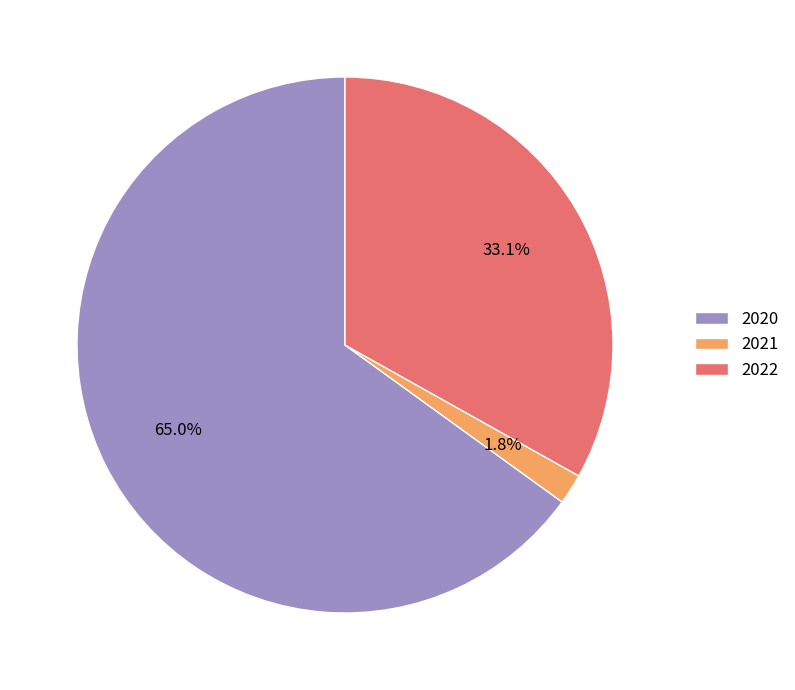

What is the majority slice?

2020